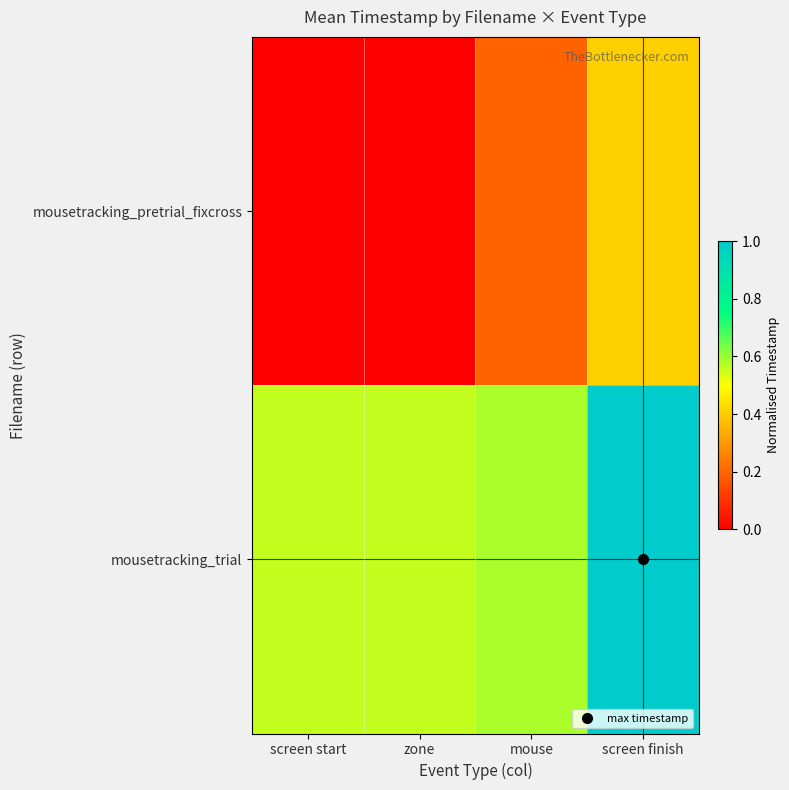

Rank the series by their average value, from lowest to highest.

mousetracking_pretrial_fixcross, mousetracking_trial